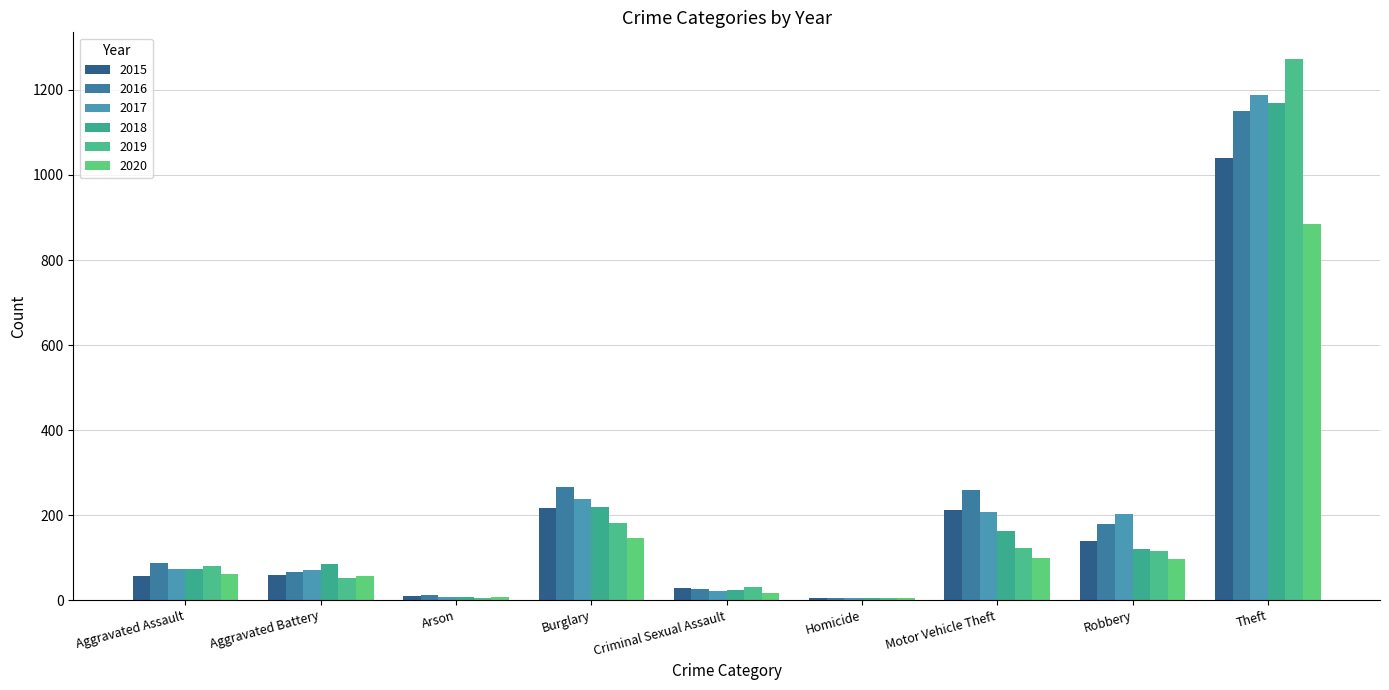

Rank the categories by 2017 value from highest to lowest.

Theft, Burglary, Motor Vehicle Theft, Robbery, Aggravated Assault, Aggravated Battery, Criminal Sexual Assault, Arson, Homicide